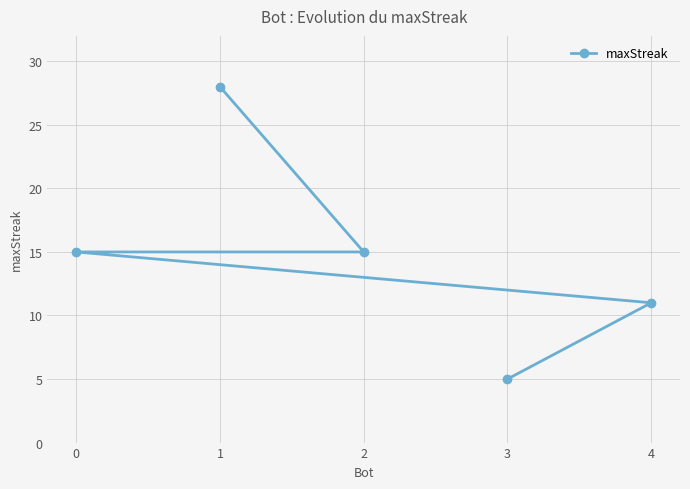

Is it true that the value at 4 is 15?

False